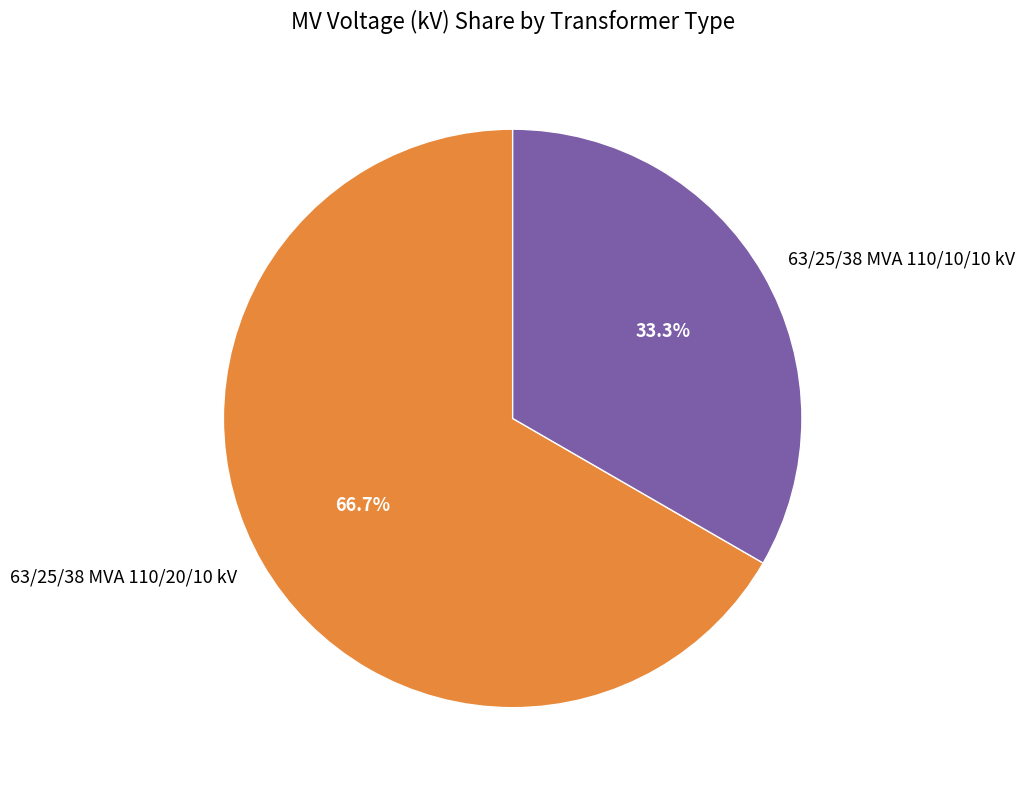

Which slice is the smallest?

63/25/38 MVA 110/10/10 kV